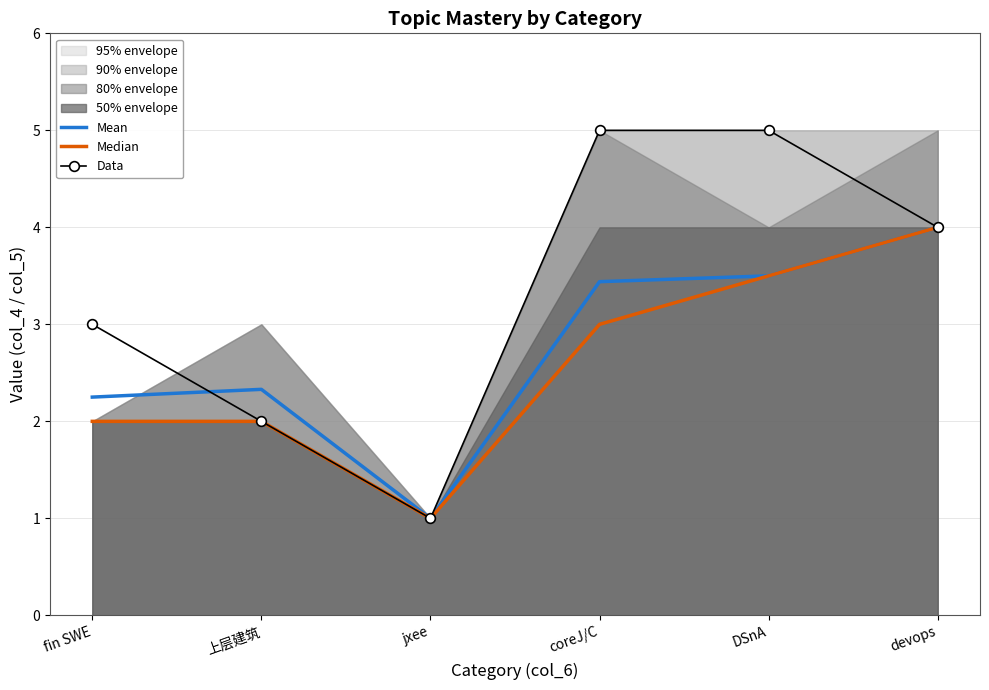

The Median series shows 1.0 at jxee. True or false?

True